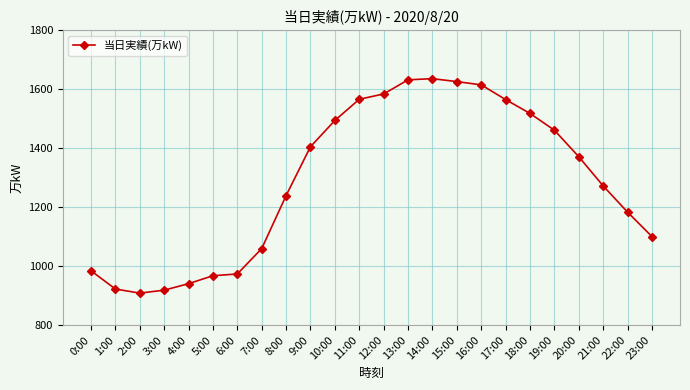

What is the minimum value shown in the chart?

908